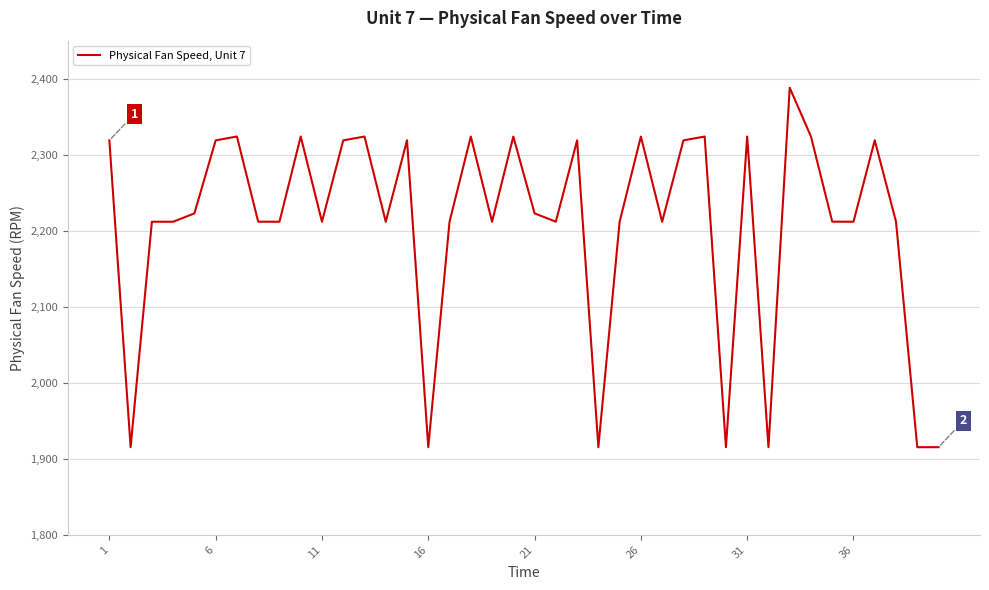

What is the minimum value shown in the chart?

1915.2